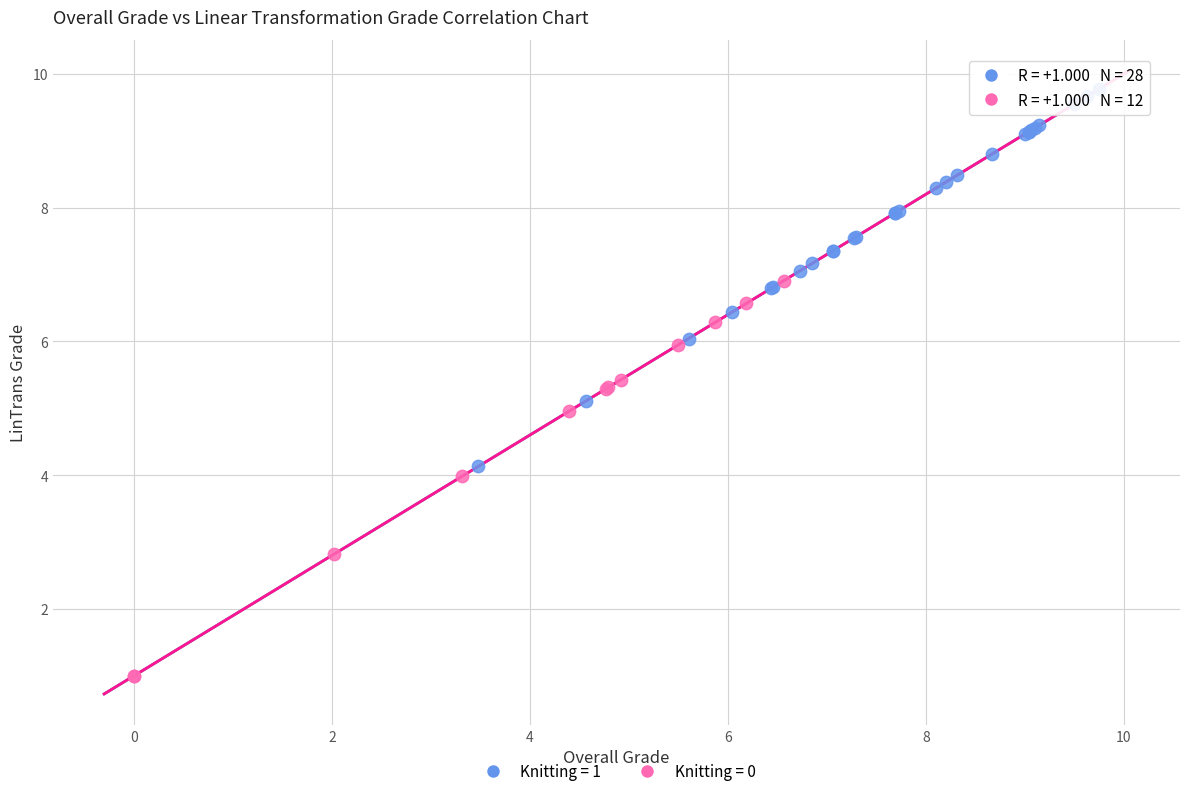

Which series reaches the minimum Y coordinate?

Knitting = 0